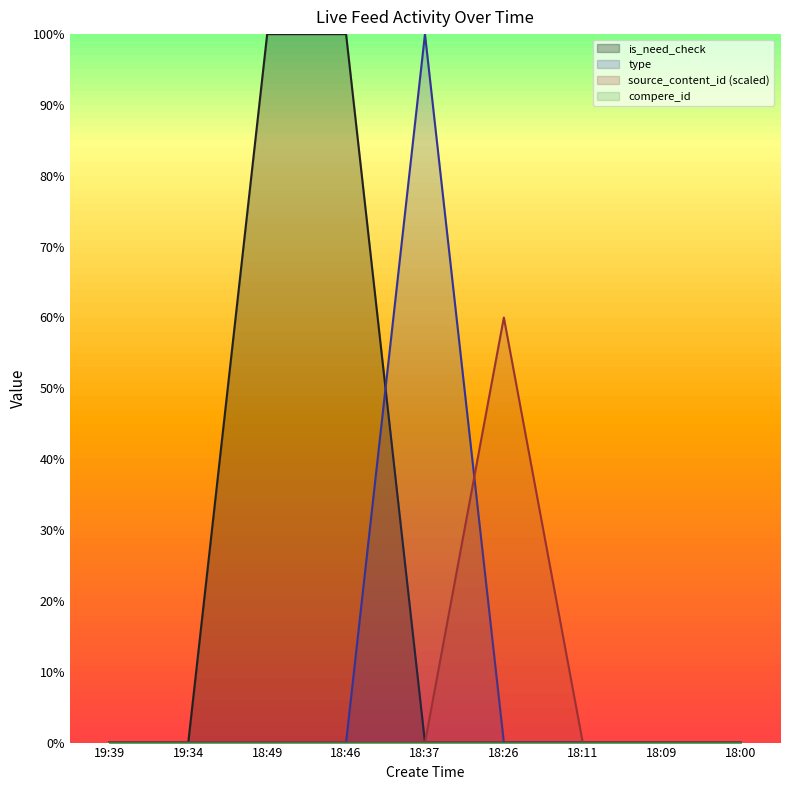

What is the difference between the maximum and second lowest values in the is_need_check series?

100